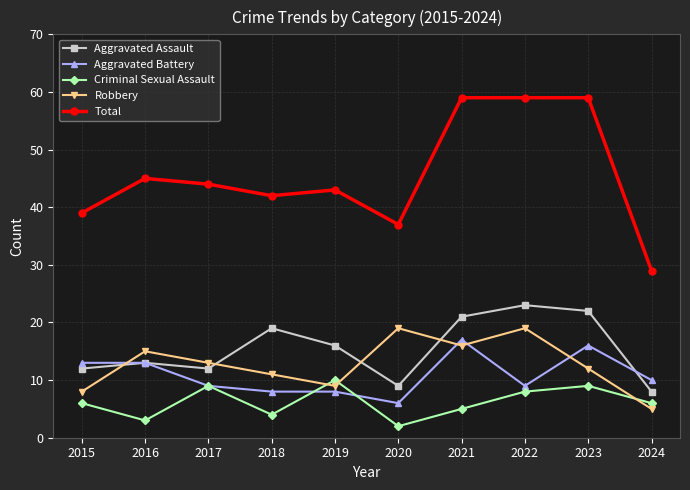

What is the value of the Total point at the 3rd from the left?

44